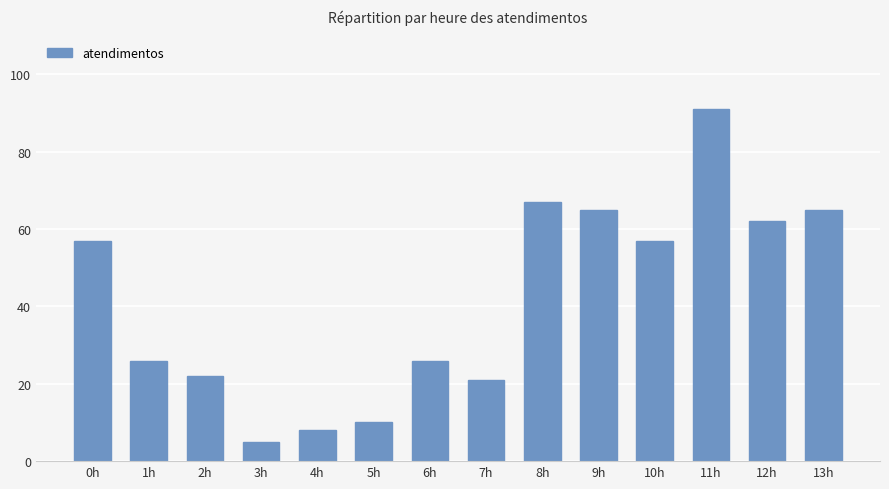

The chart shows a value of 10 at 5h. True or false?

True